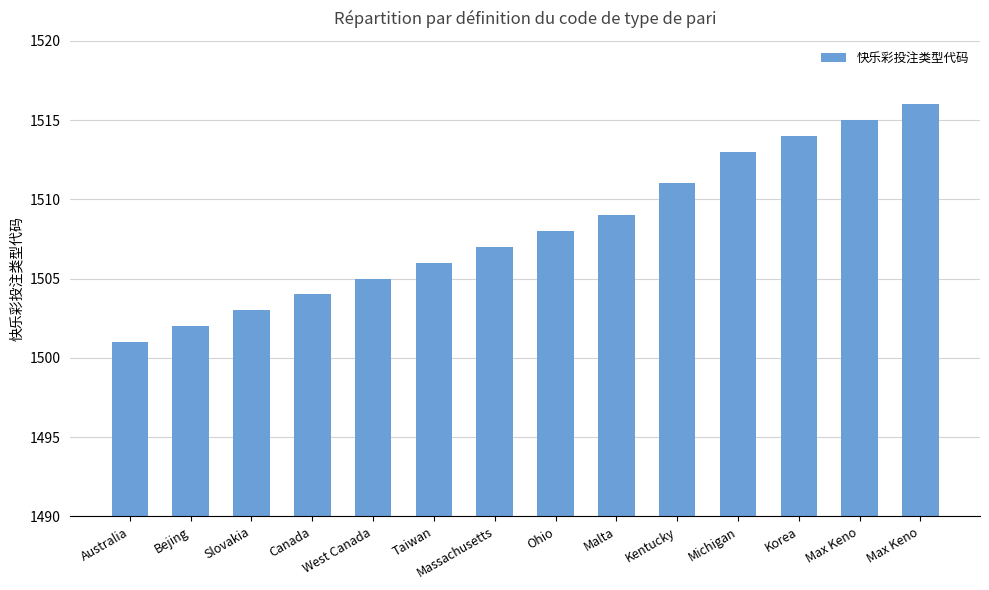

Approximately how many times larger is the value at Slovakia compared to Massachusetts?

1.0